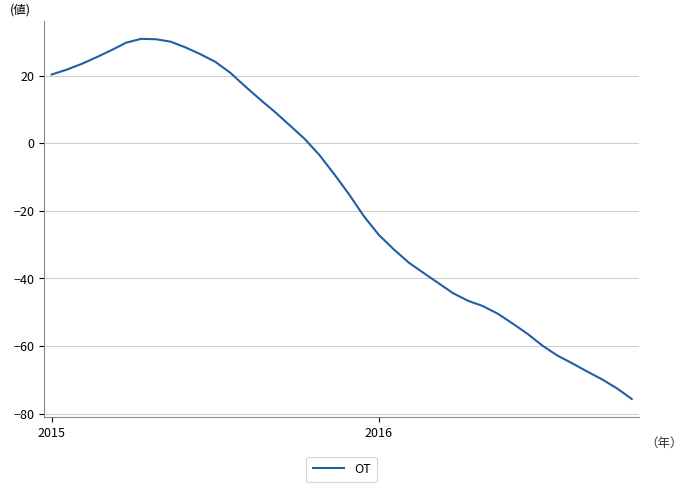

What is the sum of all values?

-610.6